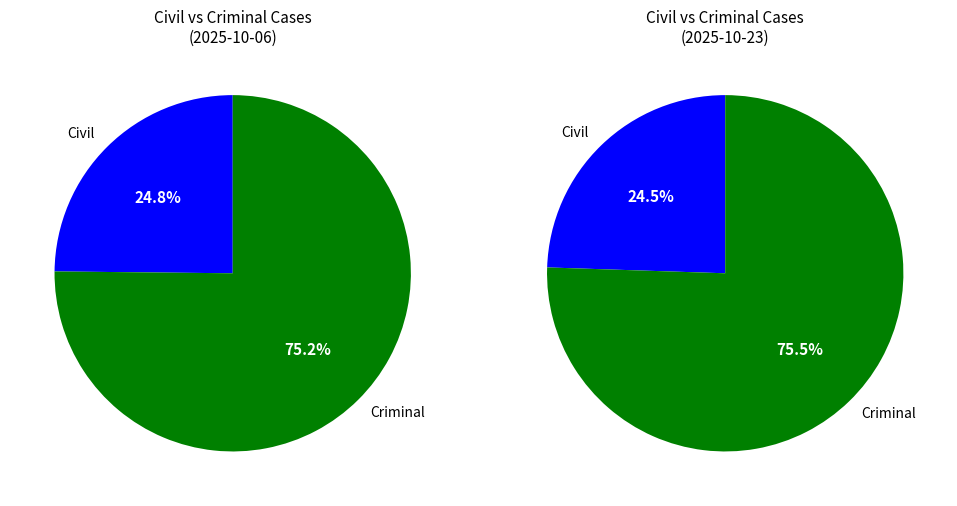

To the nearest percent, what is the difference between the largest and smallest slice percentages?

50%